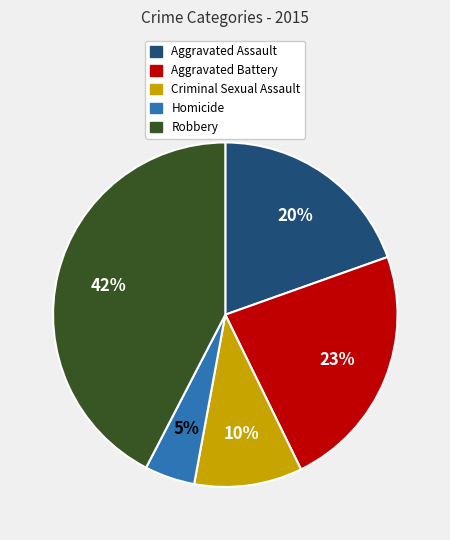

To the nearest percent, what is the average slice percentage?

20%